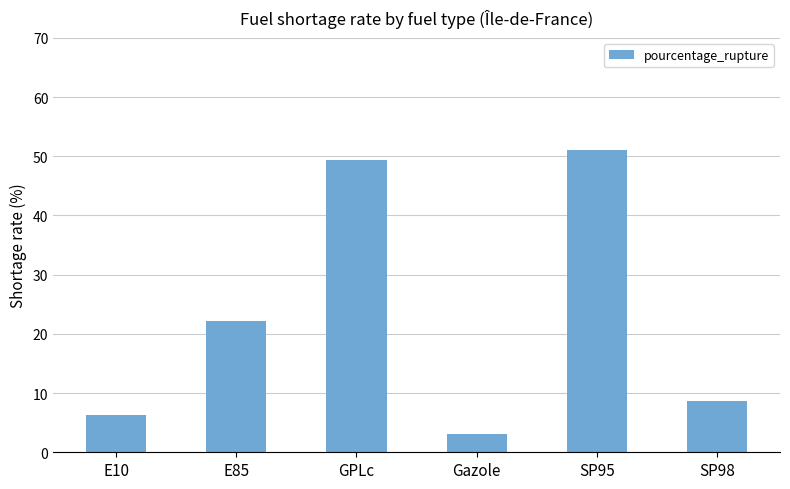

What position from the right is GPLc?

4